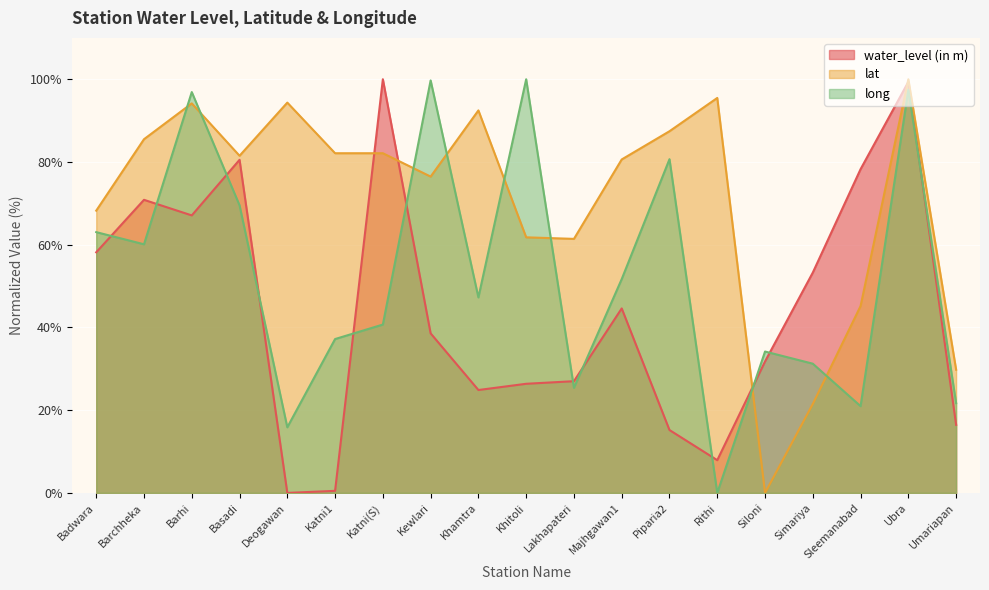

What is the difference between the water_level (in m) values at Khamtra and Rithi?

17.0